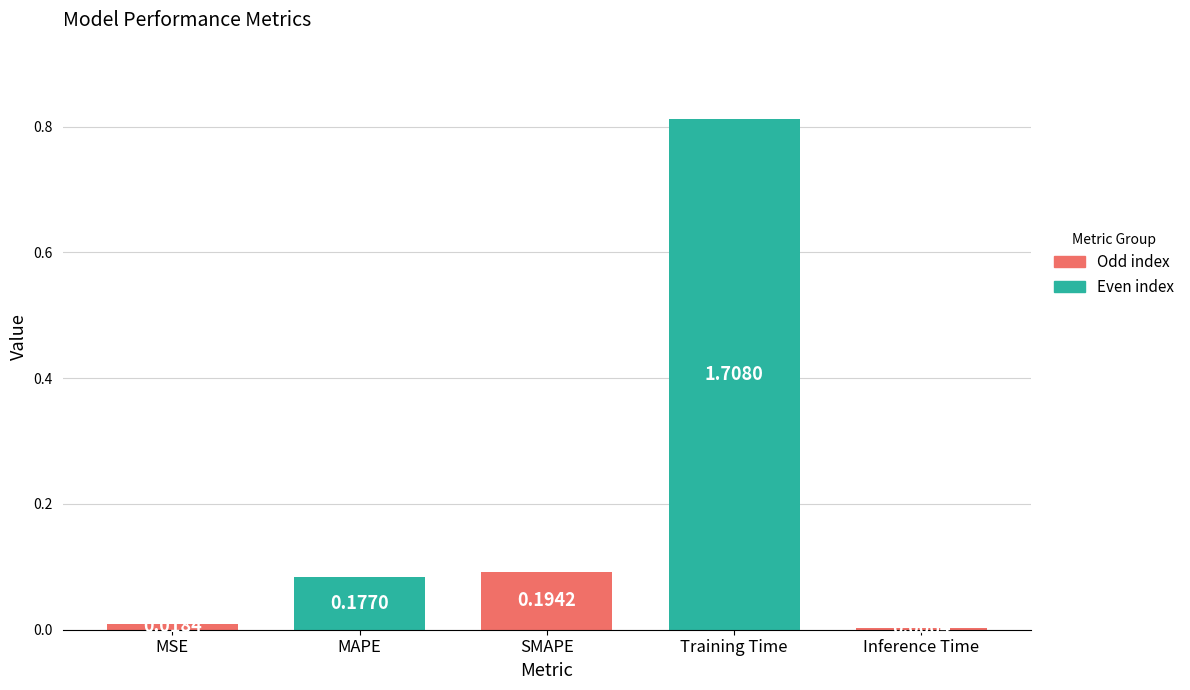

What is the difference between the values at MSE and Training Time?

0.8